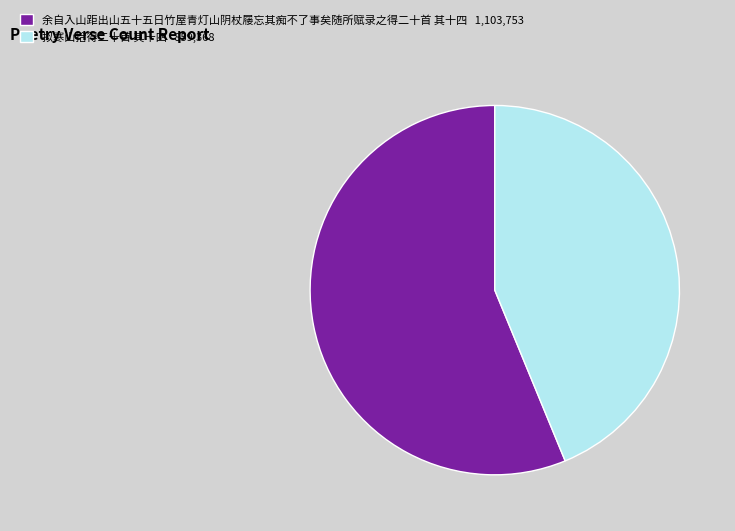

How many segments does this pie chart have?

2